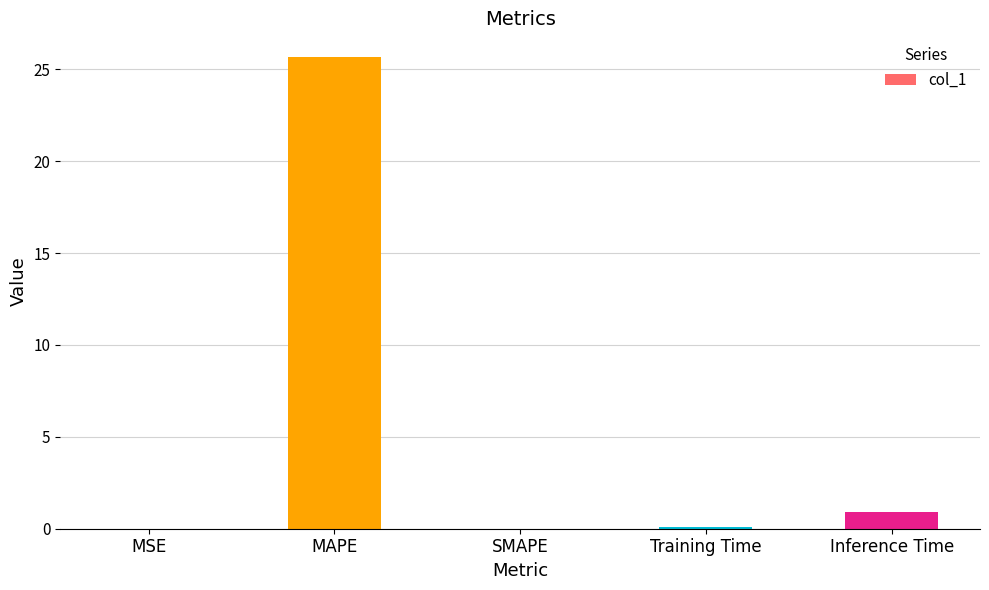

Are the bars grouped side by side (vs. stacked)?

No